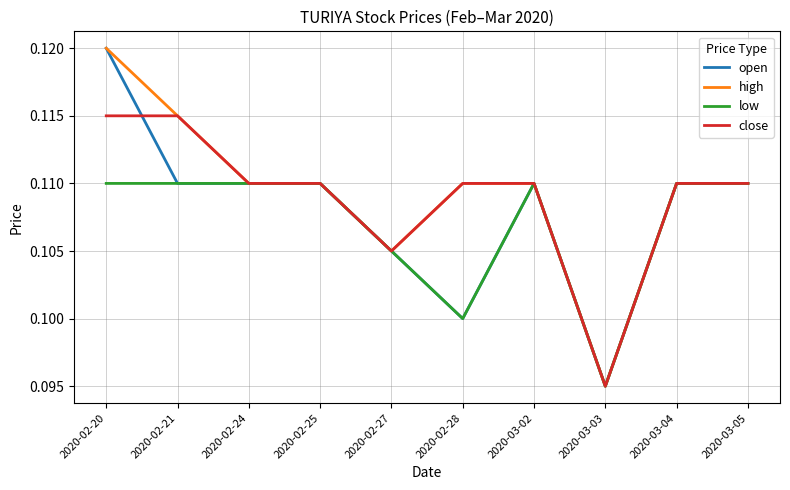

The value of close at 2020-02-24 is 0.2. True or false?

False